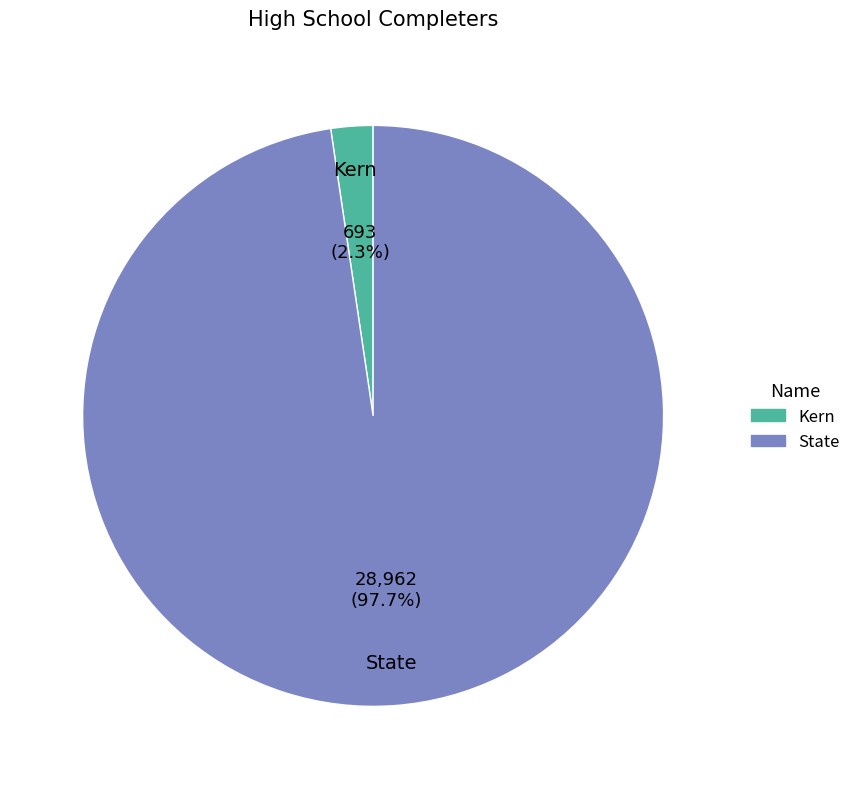

To the nearest percent, what is the combined percentage of Kern and State?

100%